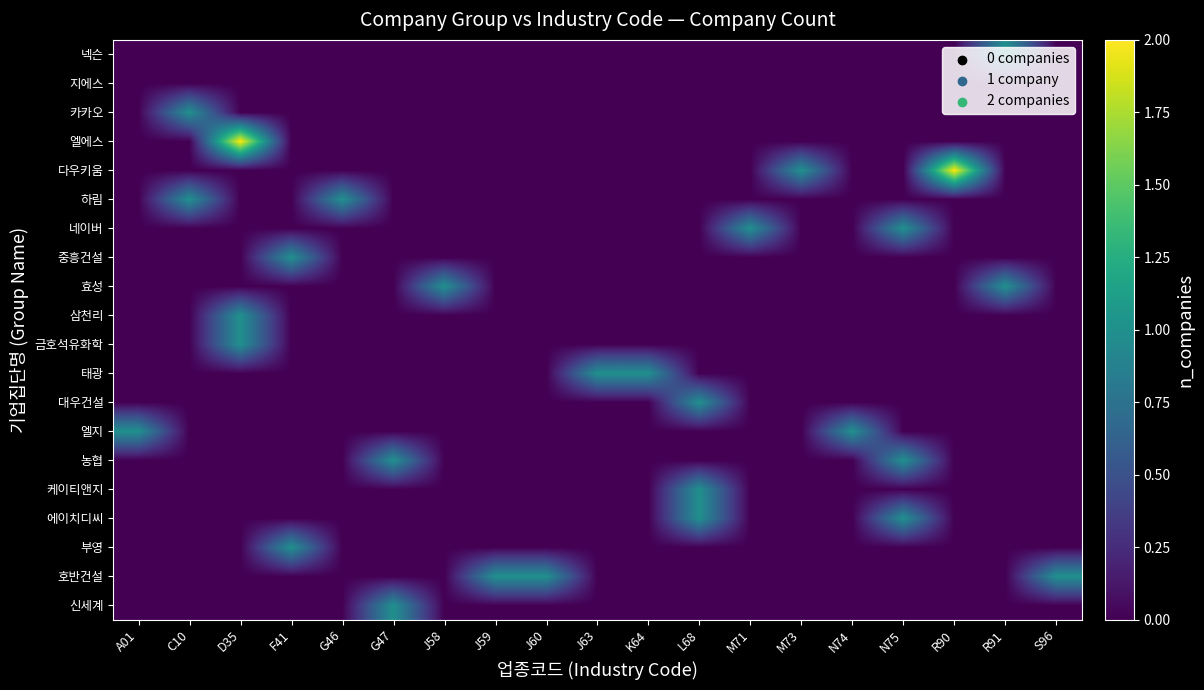

At how many categories does at least one series exceed 1?

2